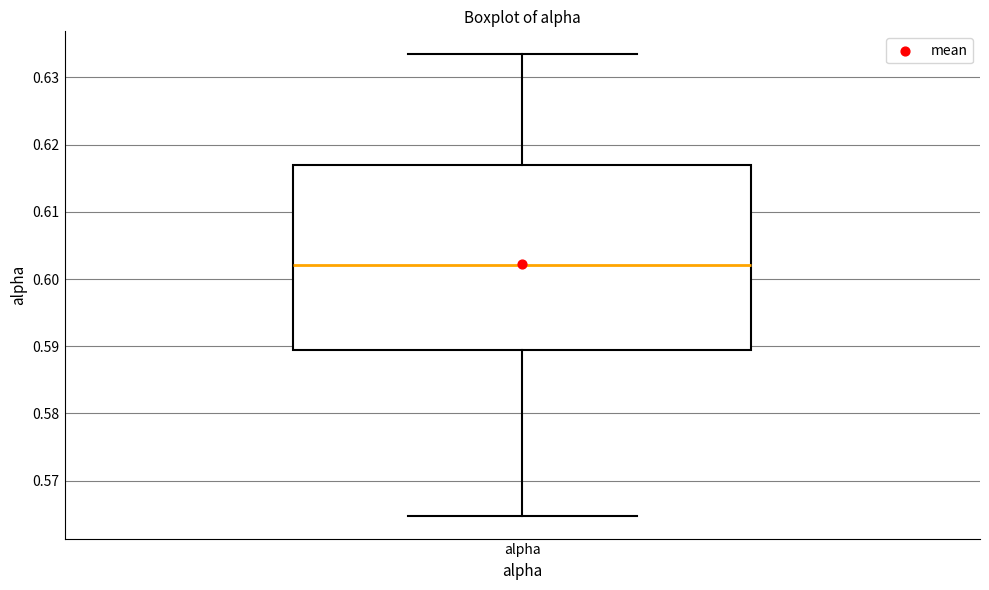

Transcribe this box plot: give where the median line is, the range the box spans, and where the two whiskers end, as read against the y-axis. The values are not printed on the chart, so give them approximately, as read against the axis.

median 0.602, box 0.589 to 0.617, whiskers 0.565 to 0.633